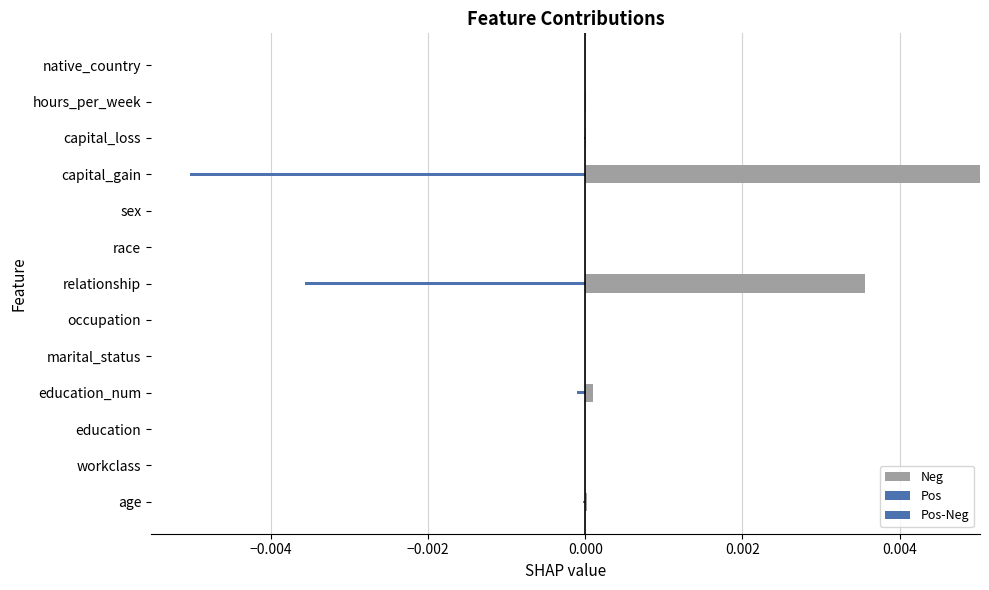

Is it true that Neg equals 0.0 at marital_status?

True